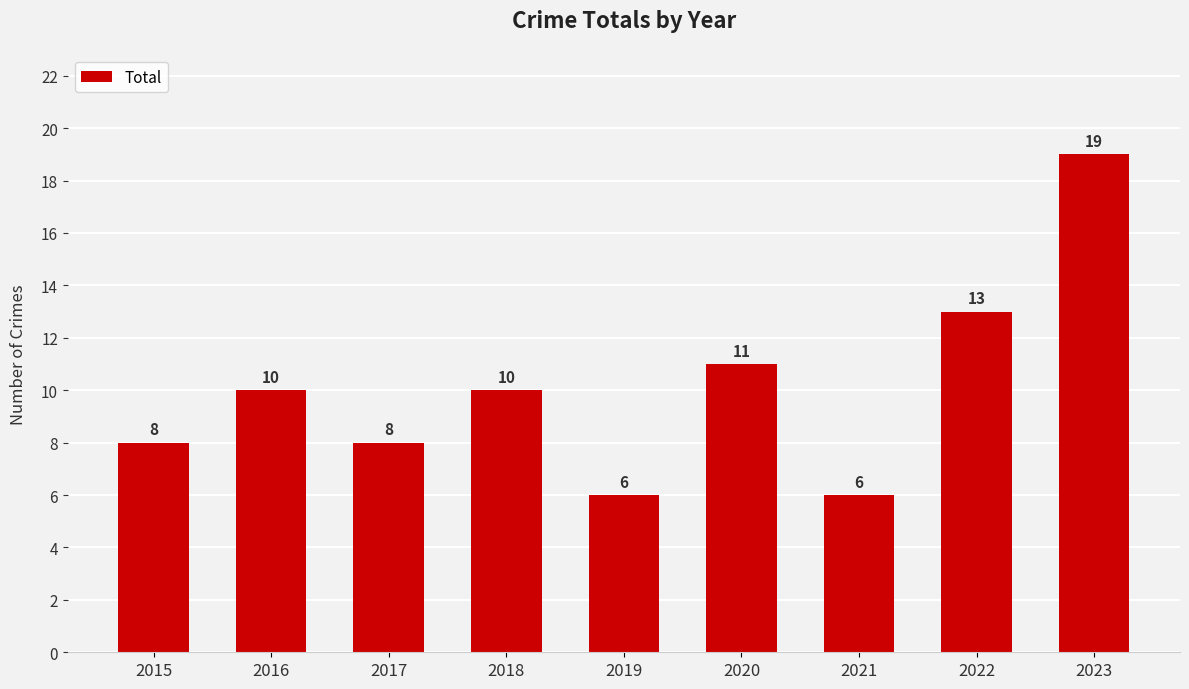

Approximately how many times larger is the value at 2023 compared to 2019?

3.2